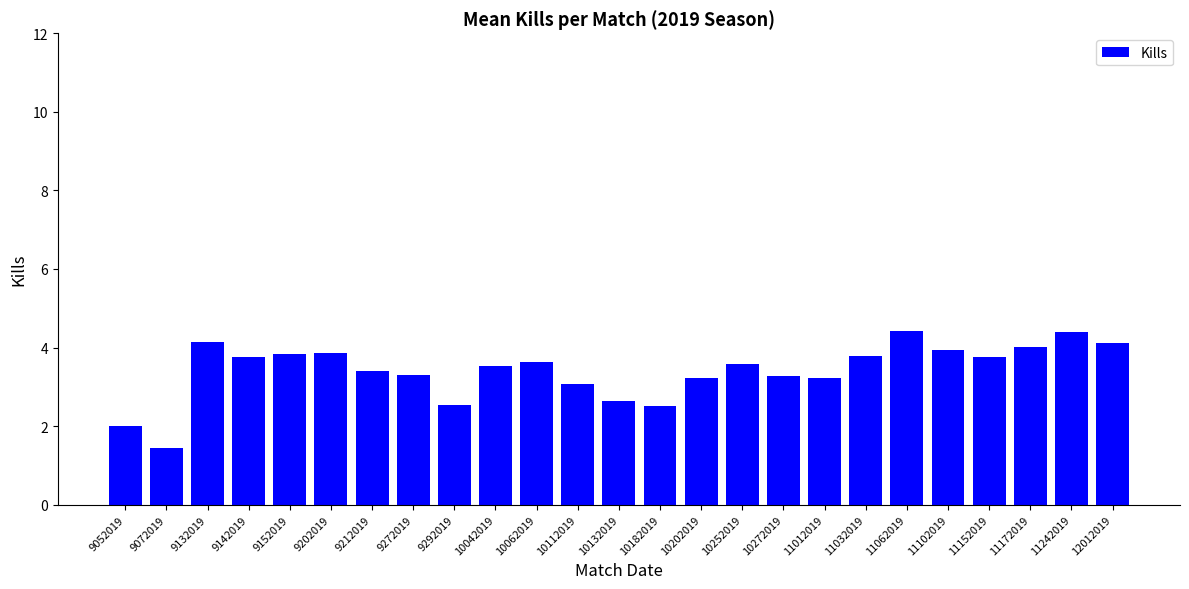

What is the sum of all values?

85.4